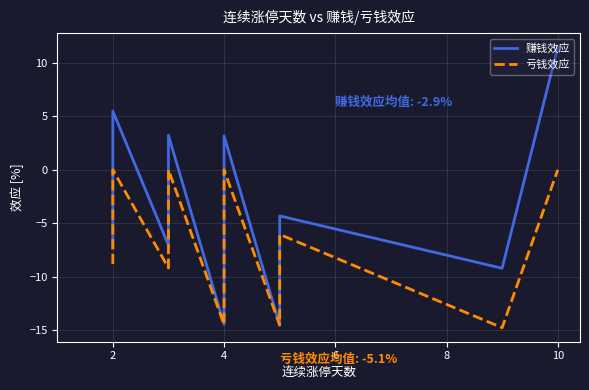

True or false: 亏钱效应 and 赚钱效应 intersect in this chart.

False